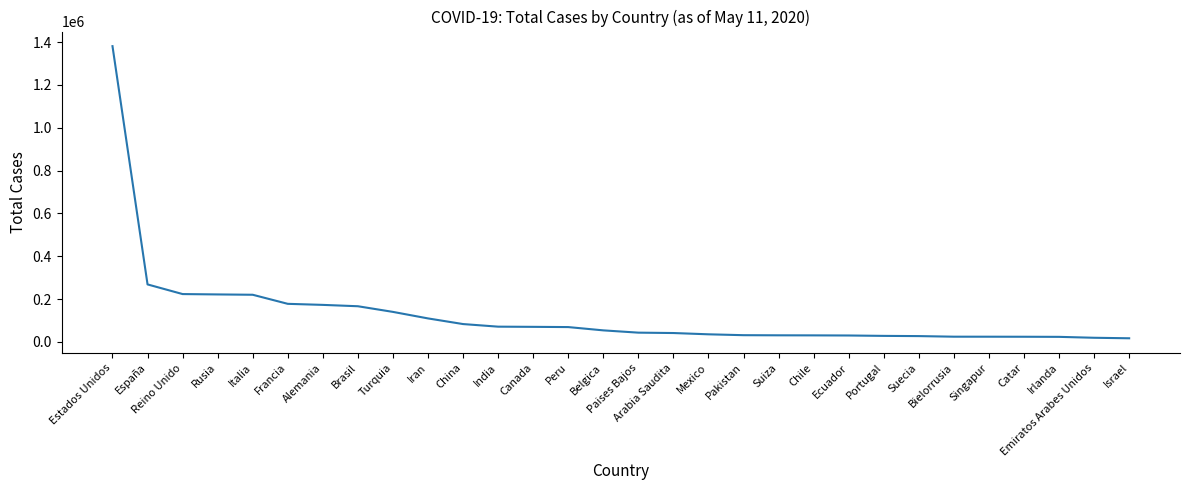

True or false: the data shows 221344 at Rusia.

True